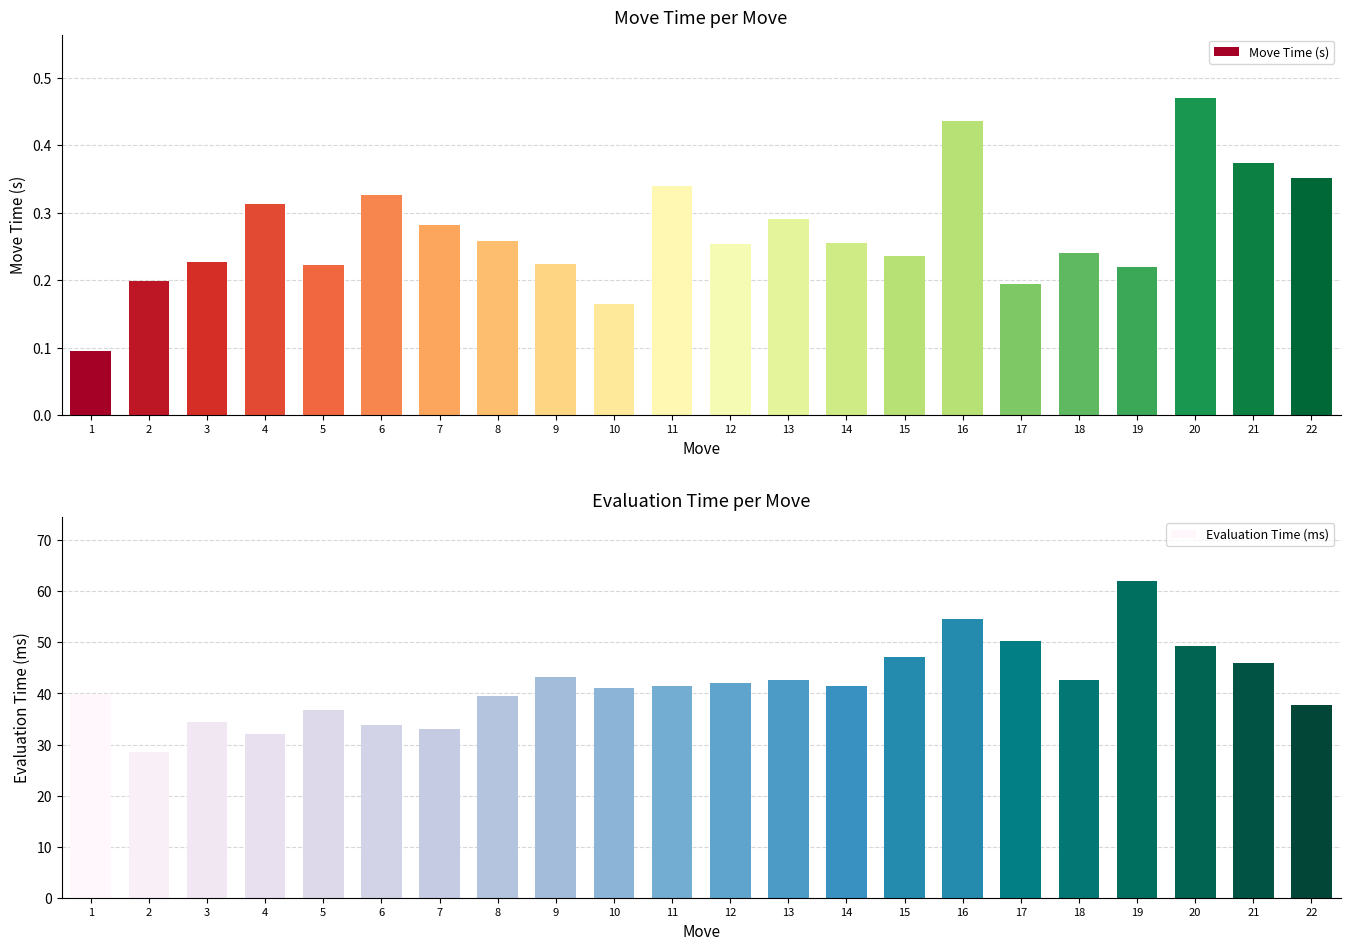

The Move Time (s) series shows 0.3 at 14. True or false?

True